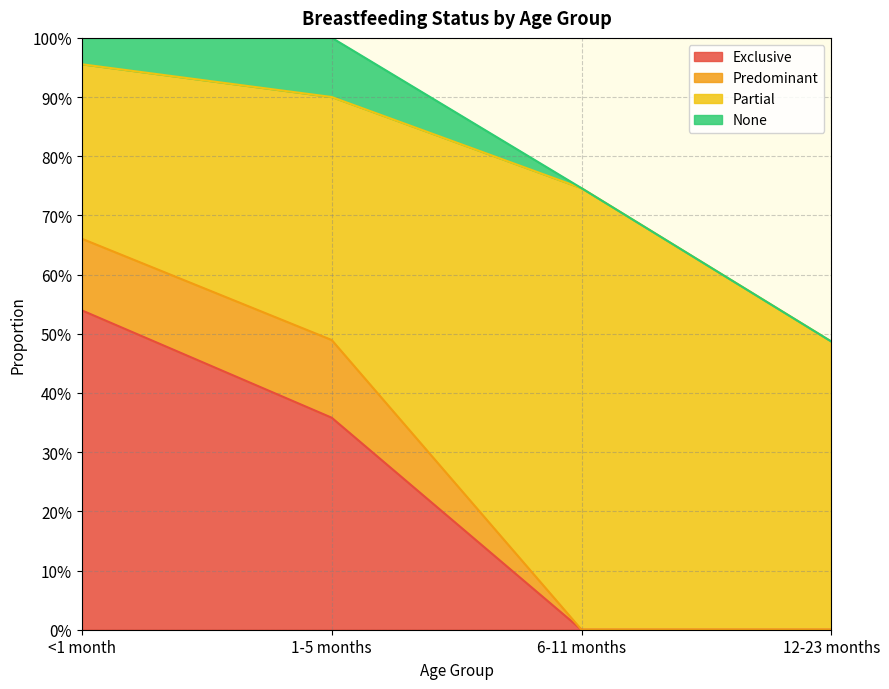

What is the highest value of the Exclusive series?

0.5